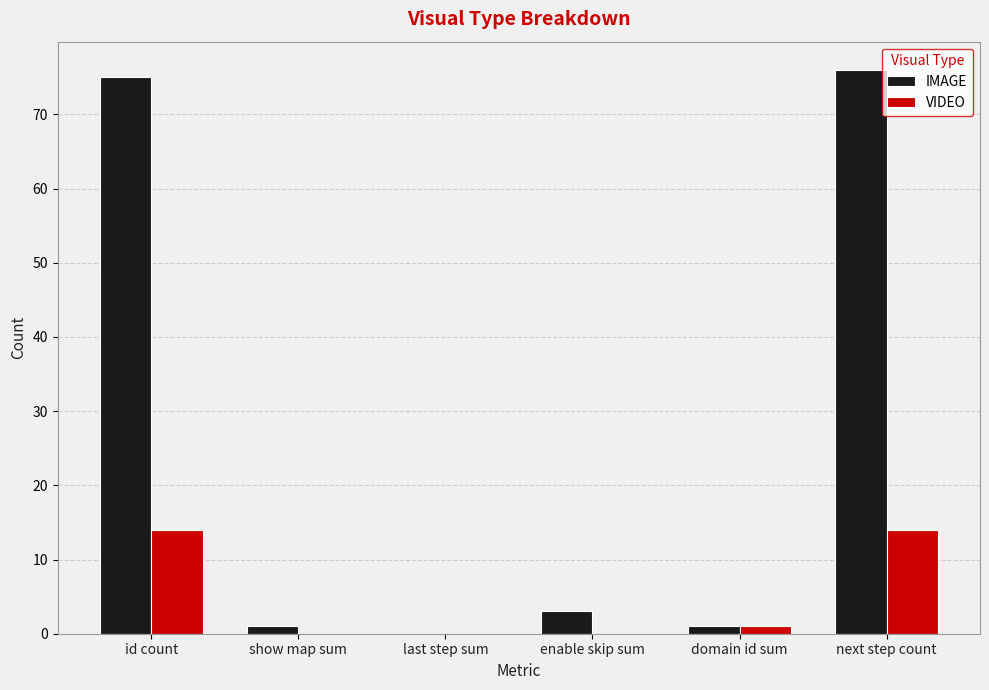

What are all the series names shown in the legend?

IMAGE, VIDEO